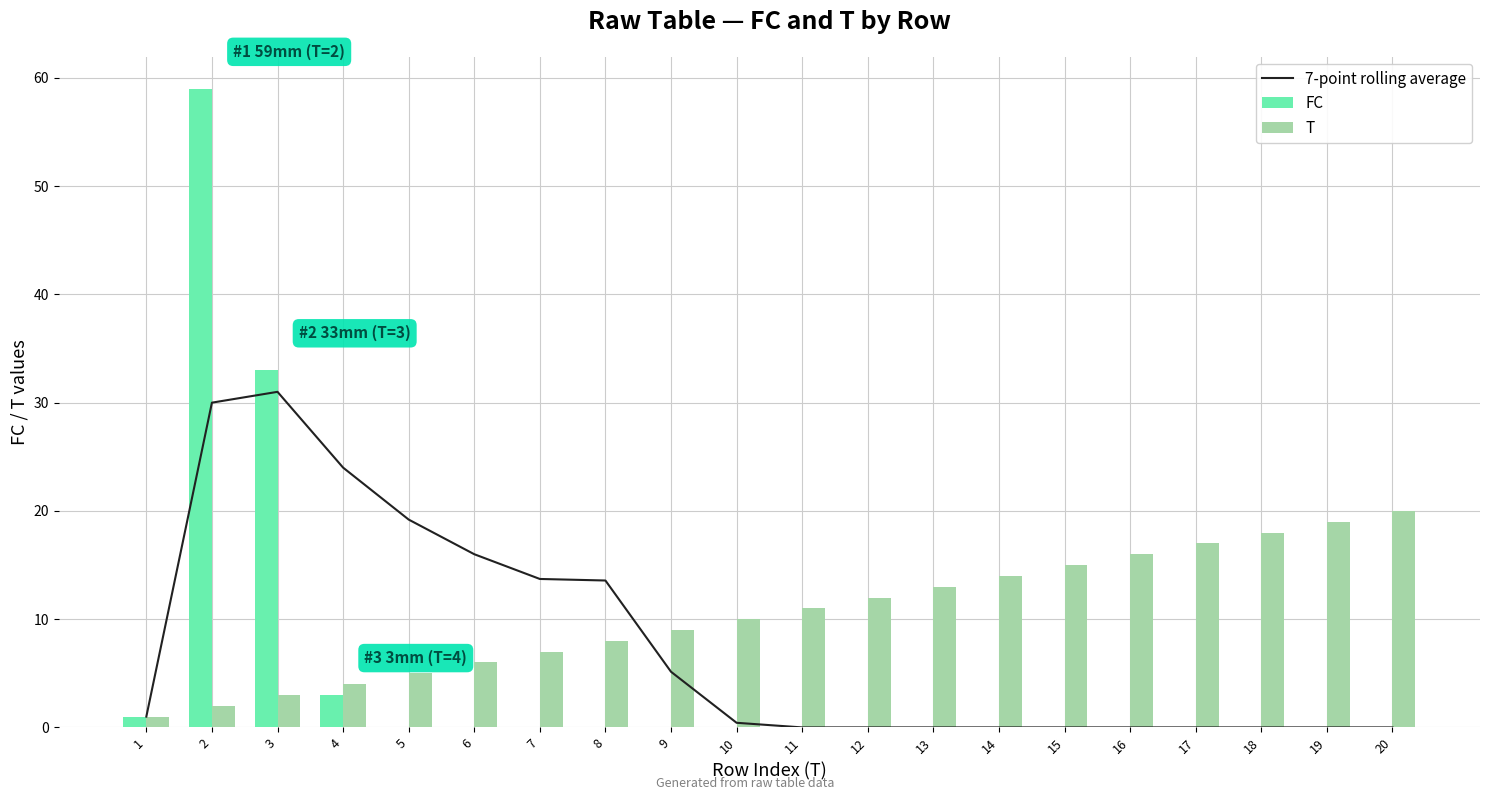

What is the difference between the 7-point rolling average values at 20 and 2?

30.0